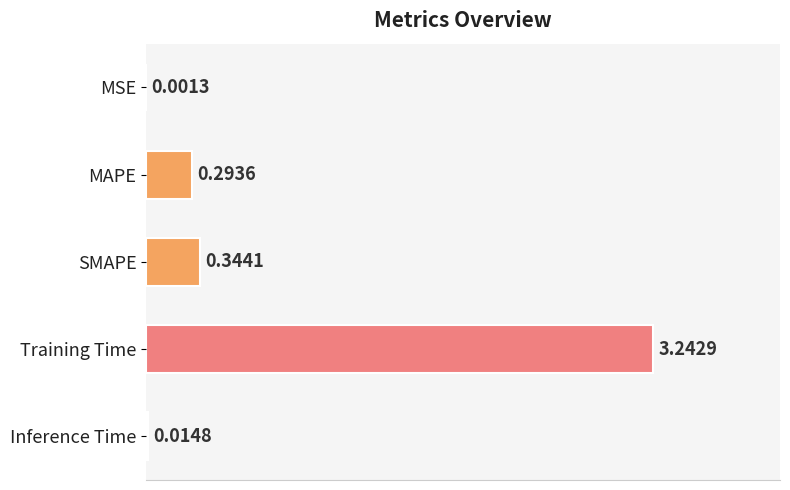

Which label corresponds to the largest value in the chart?

Training Time